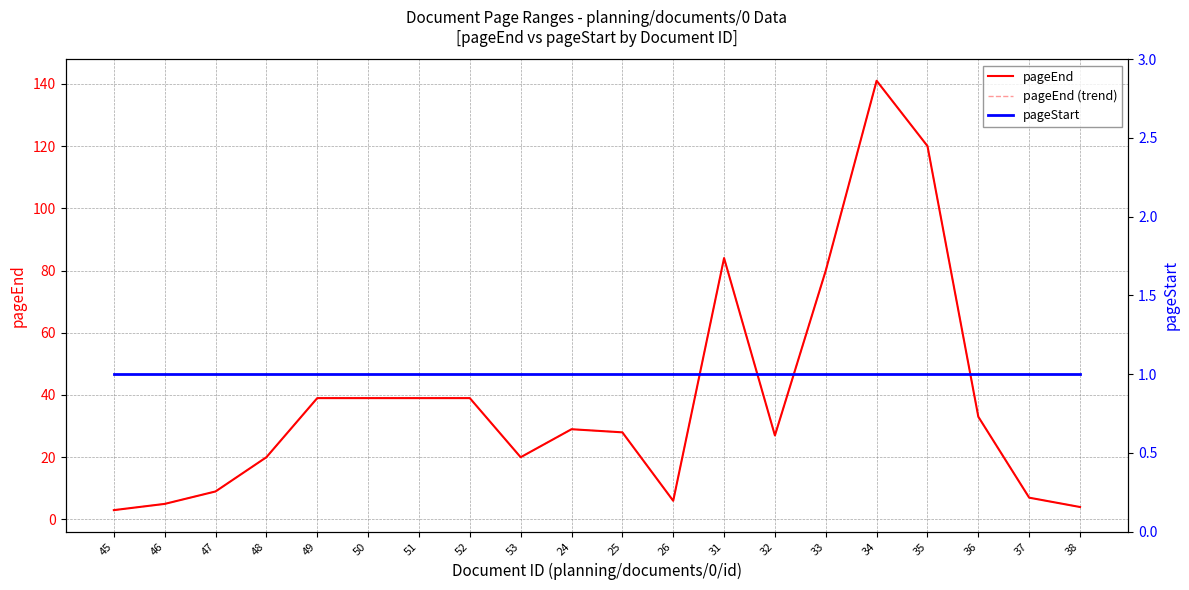

Rank the series at 31 from lowest to highest value.

pageStart, pageEnd, pageEnd (dashed)